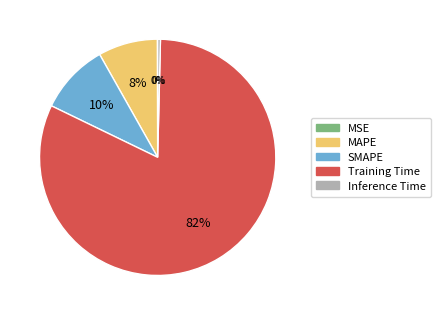

To the nearest percent, what is the average slice percentage?

20%